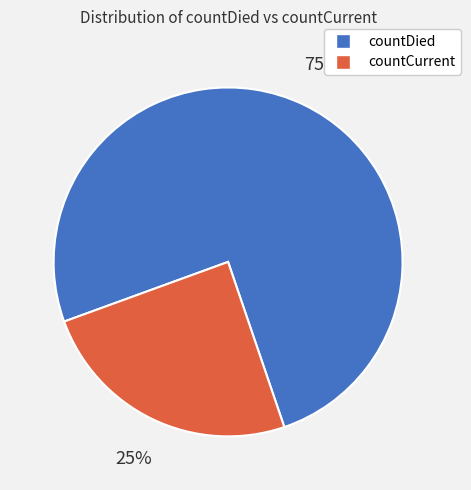

Is the sum of countCurrent and countDied greater than half?

Yes